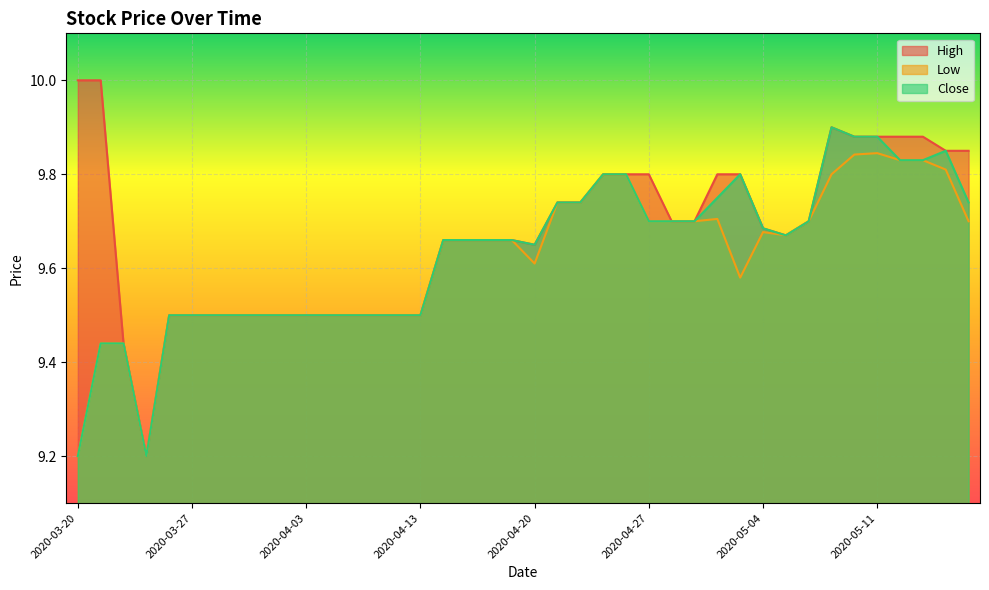

True or false: High and Low intersect in this chart.

False